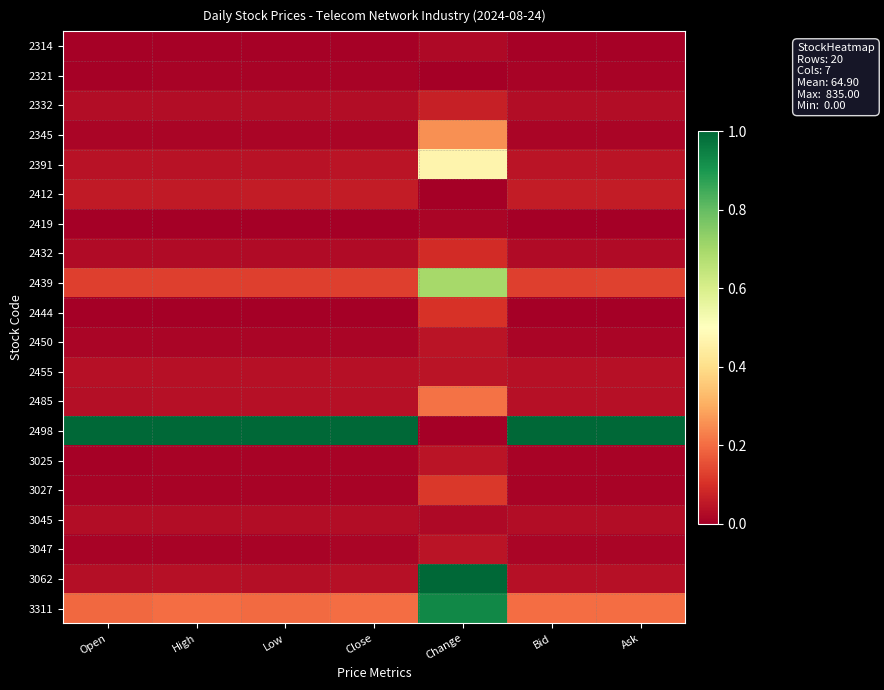

Which series has the largest total across all categories?

2498